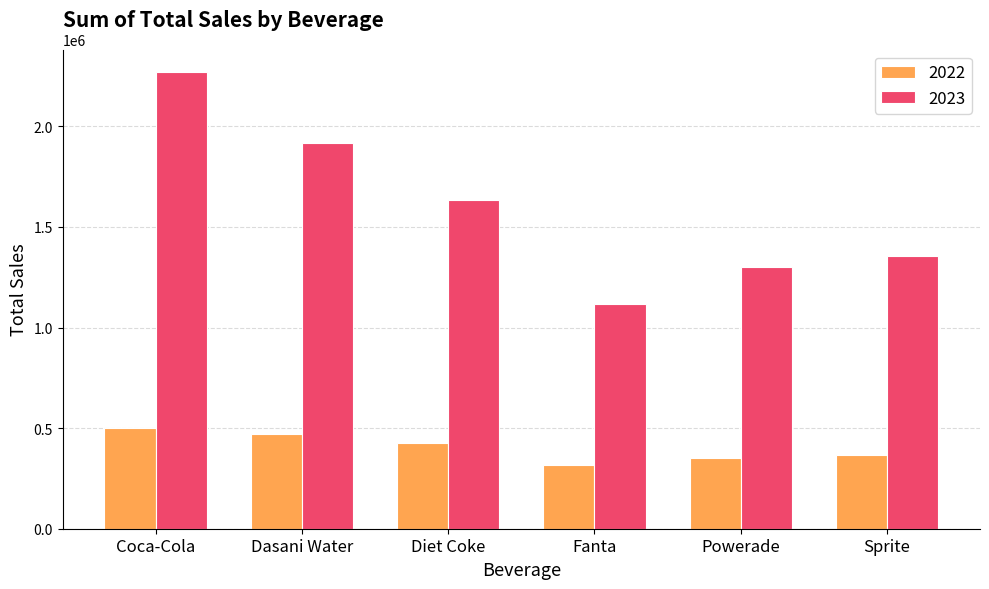

At how many categories does at least one series exceed 730037?

6